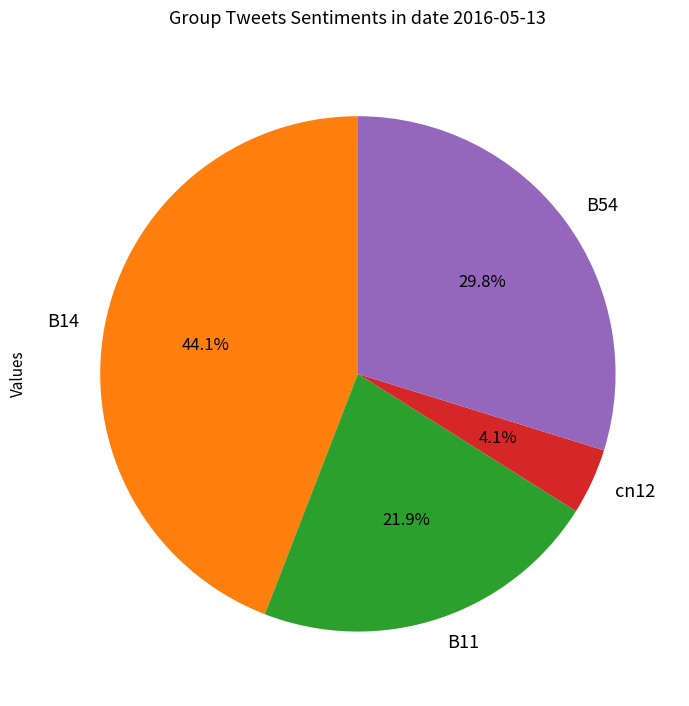

Do B54 and B14 together represent more than half of the pie?

Yes